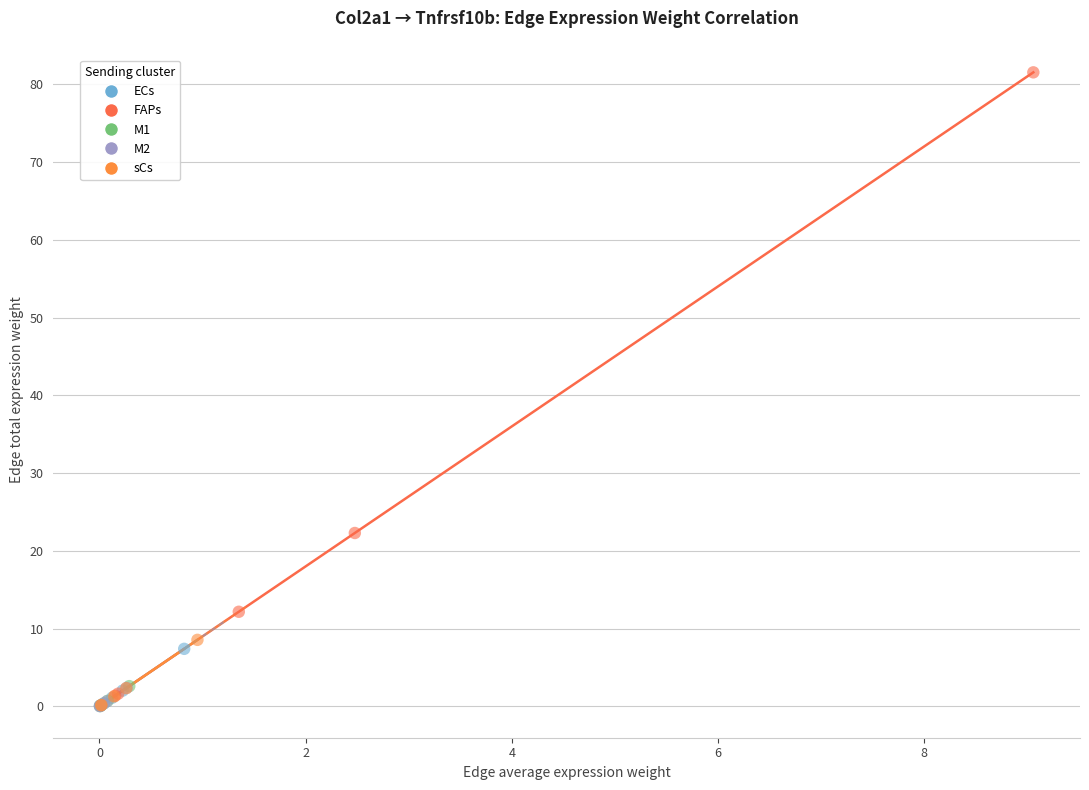

Which series contains the highest Y value?

FAPs